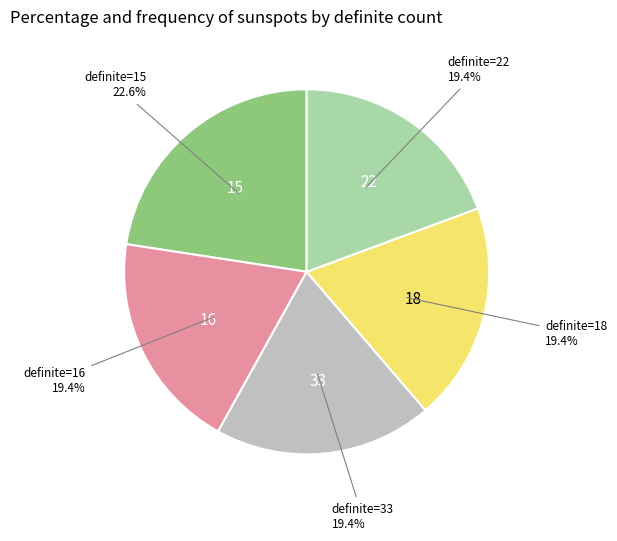

How many segments does this pie chart have?

5